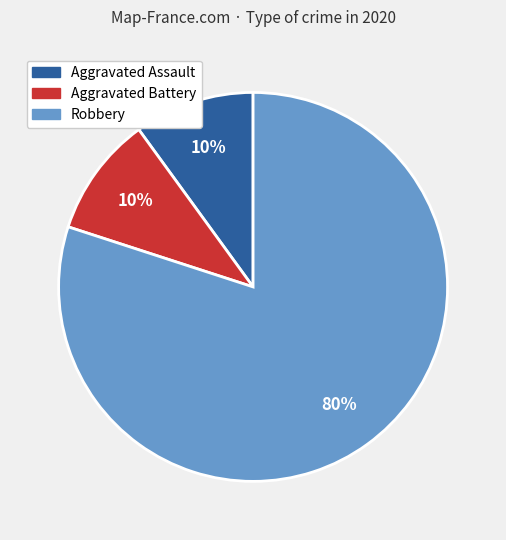

Does Aggravated Assault represent more than half of the total?

No